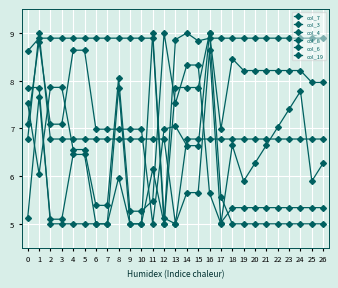

What is the value of the col_8 point at the 18th from the left?

5.0